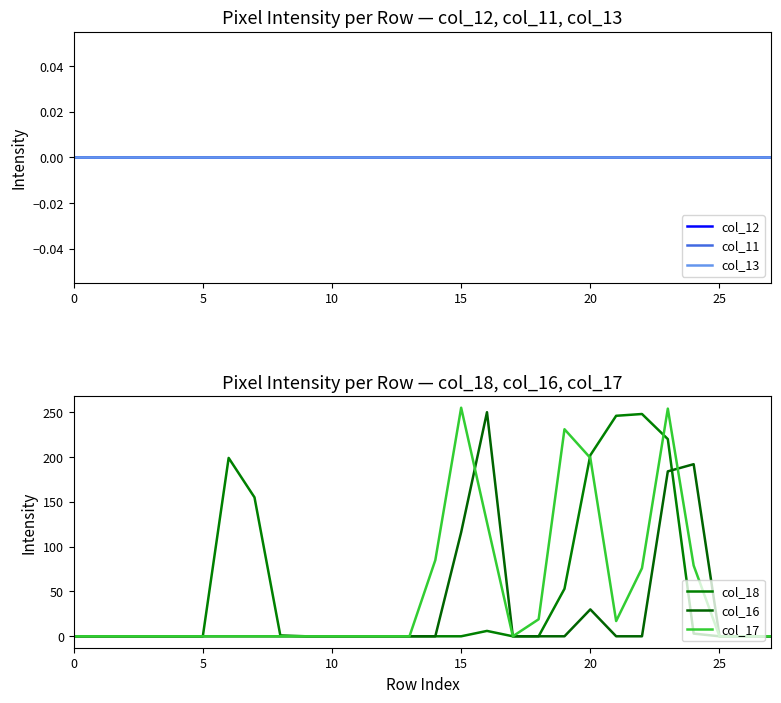

True or false: col_18 and col_17 intersect in this chart.

True